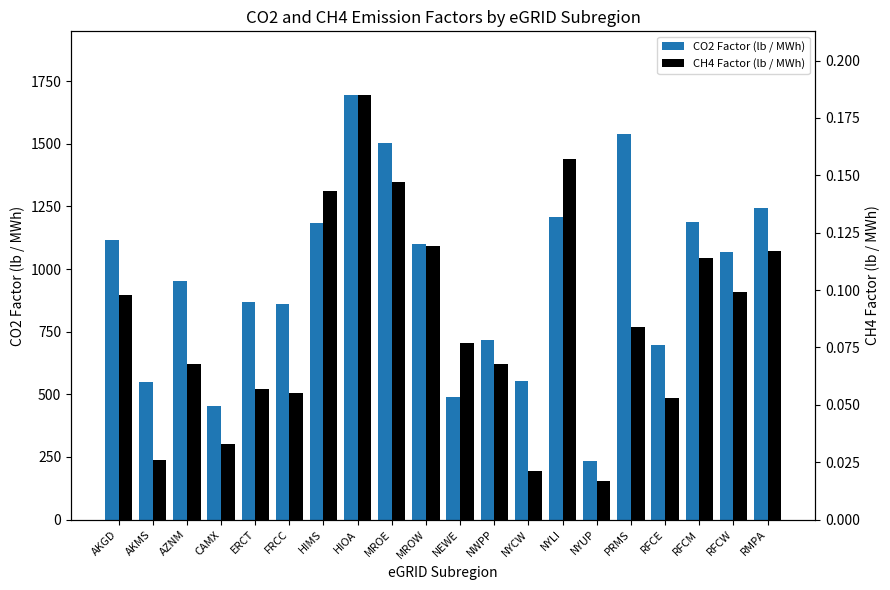

Rank the series at NYCW from highest to lowest value.

CO2 Factor (lb / MWh), CH4 Factor (lb / MWh)